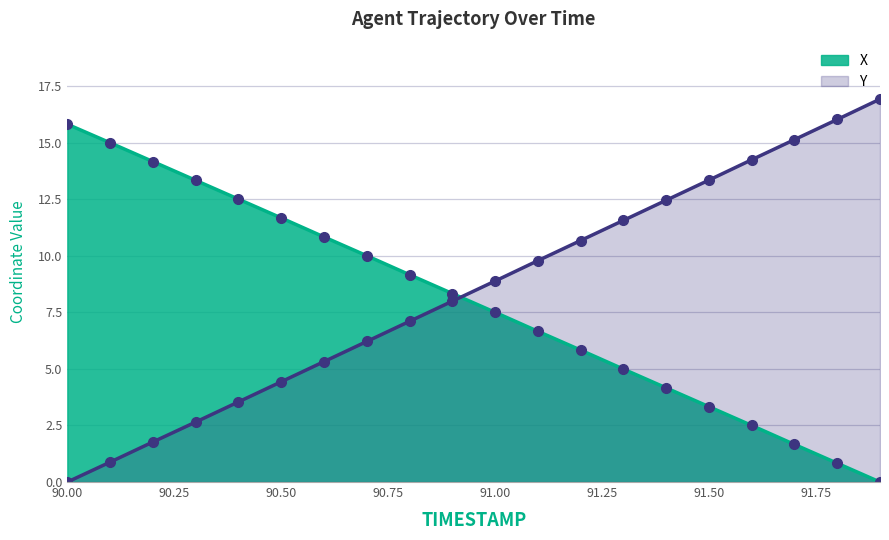

What is the approximate value of X at 90.9?

8.3